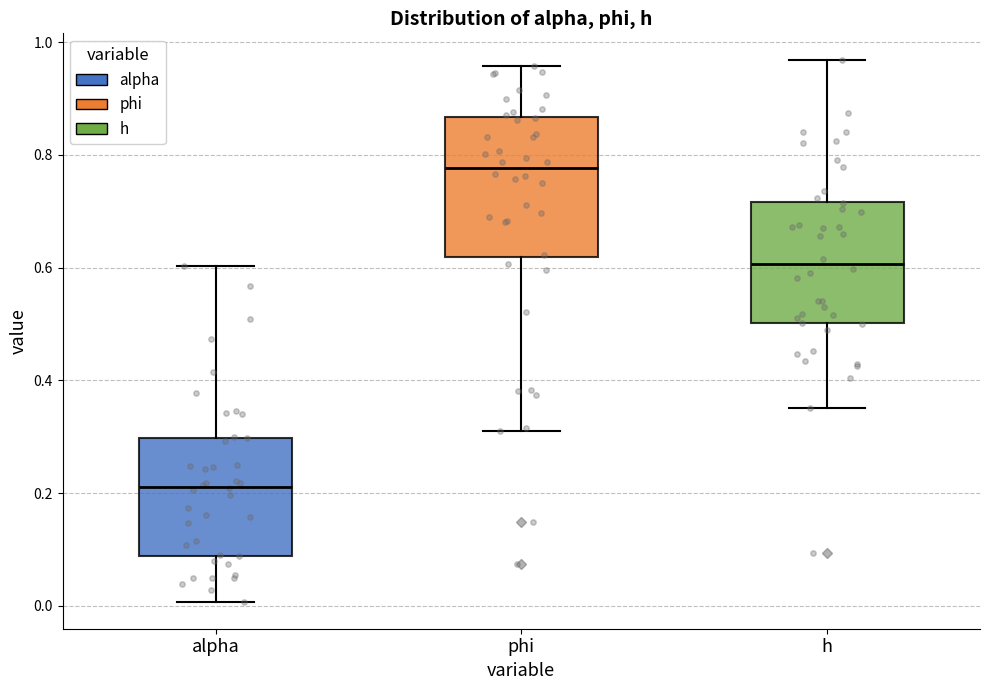

Reading left to right, transcribe this box plot: for each box, give where its median line is, the range the box spans, and where its two whiskers end, as read against the y-axis. The values are not printed on the chart, so give them approximately, as read against the axis.

alpha: median 0.22, box 0.08 to 0.30, whiskers 0.00 to 0.60
phi: median 0.78, box 0.62 to 0.86, whiskers 0.32 to 0.96
h: median 0.60, box 0.50 to 0.72, whiskers 0.36 to 0.96